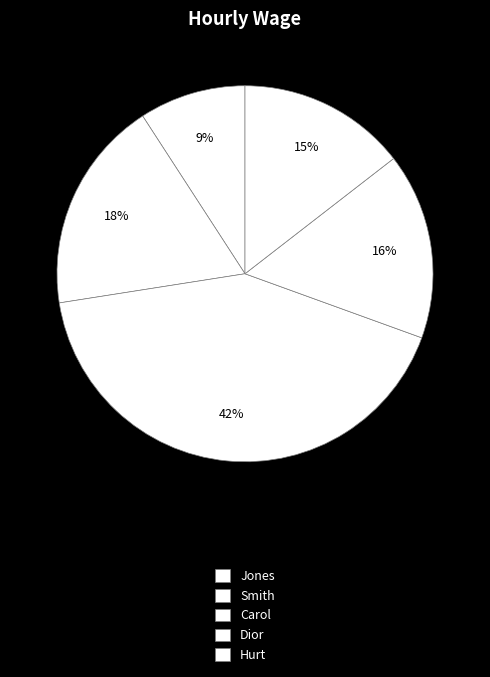

What is the change in value from Jones to Carol?

+43